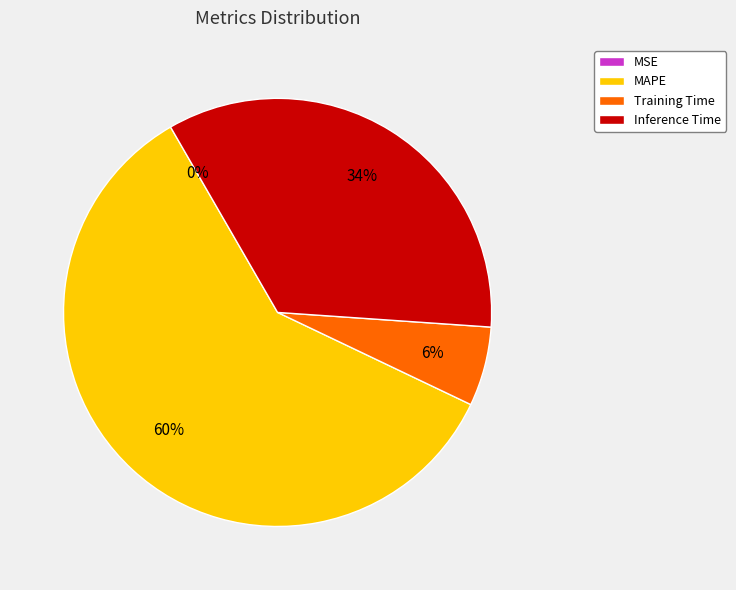

What is the largest slice in the pie chart?

MAPE